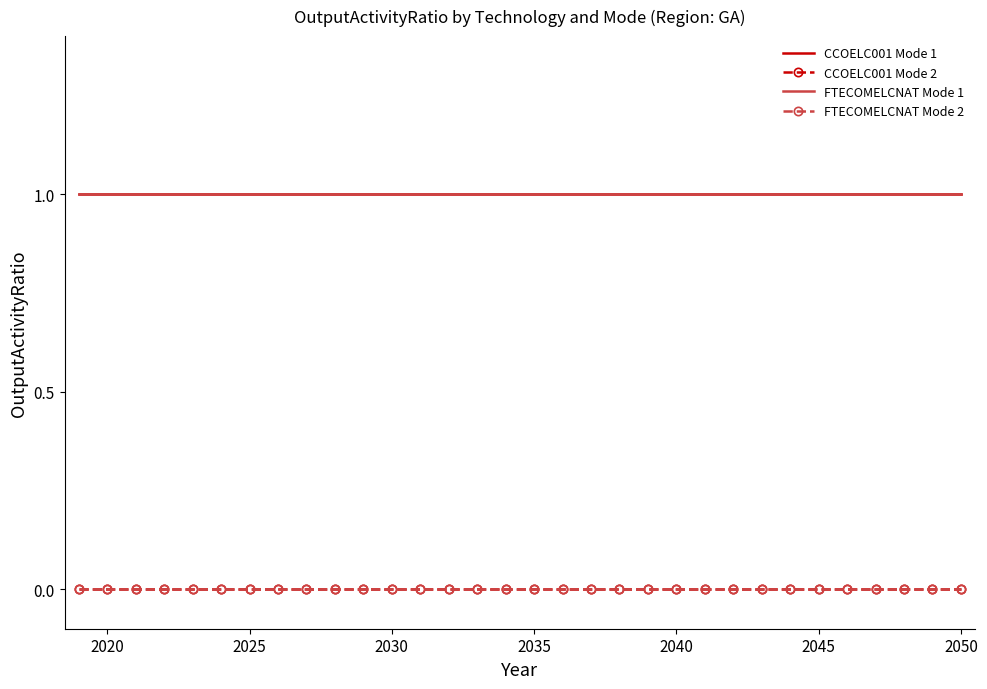

Reading left to right, list all the values displayed in this chart.

CCOELC001 Mode 1: 1	1	1	1	1	1	1	1	1	1	1	1	1	1	1	1	1	1	1	1	1	1	1	1	1	1	1	1	1	1	1	1
CCOELC001 Mode 2: 0	0	0	0	0	0	0	0	0	0	0	0	0	0	0	0	0	0	0	0	0	0	0	0	0	0	0	0	0	0	0	0
FTECOMELCNAT Mode 1: 1	1	1	1	1	1	1	1	1	1	1	1	1	1	1	1	1	1	1	1	1	1	1	1	1	1	1	1	1	1	1	1
FTECOMELCNAT Mode 2: 0	0	0	0	0	0	0	0	0	0	0	0	0	0	0	0	0	0	0	0	0	0	0	0	0	0	0	0	0	0	0	0